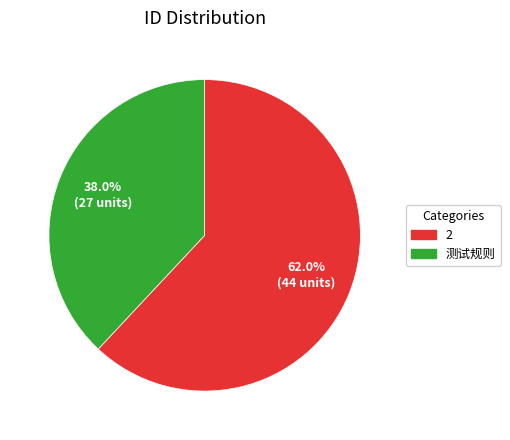

What is the ratio of the value at 2 to the value at 测试规则?

1.6